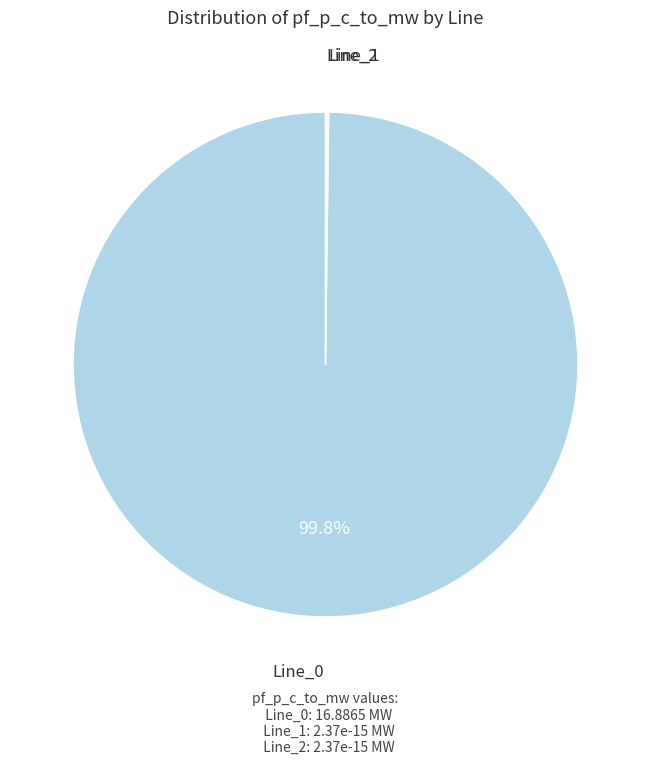

Is there any slice that represents more than half of the pie?

Yes